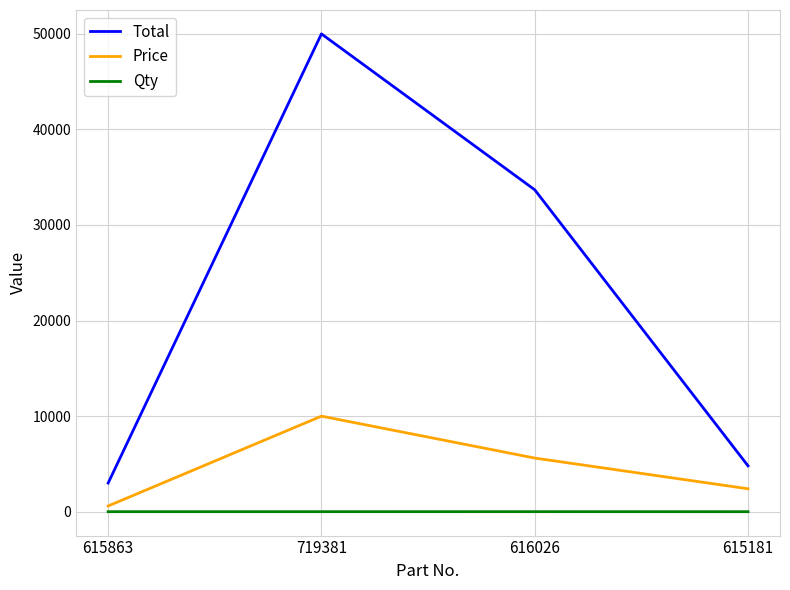

Rank the series by their average value, from lowest to highest.

Qty, Price, Total